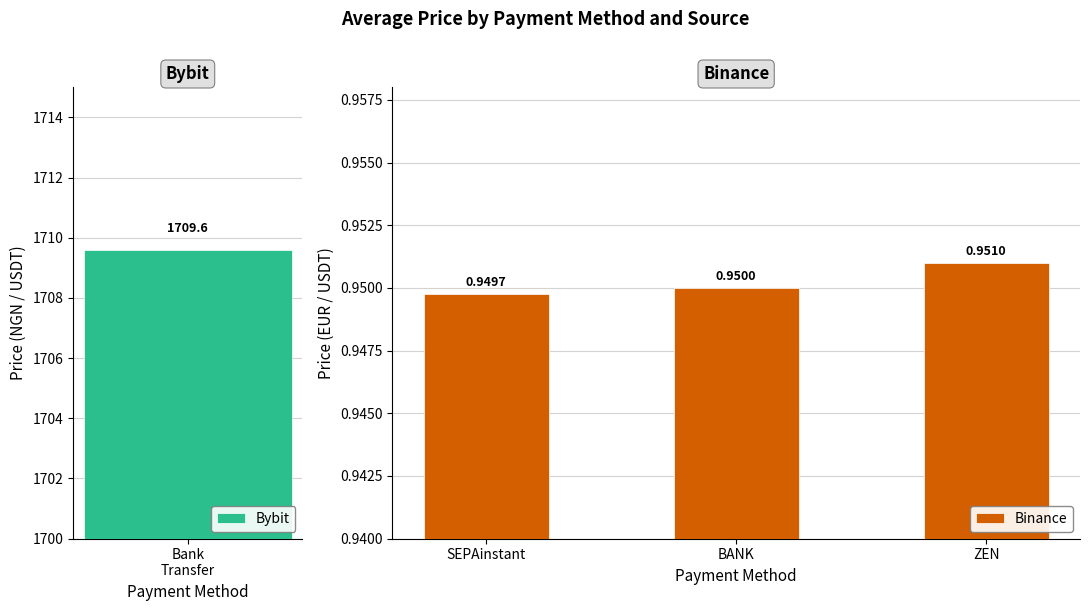

At which label does Binance reach its peak?

ZEN